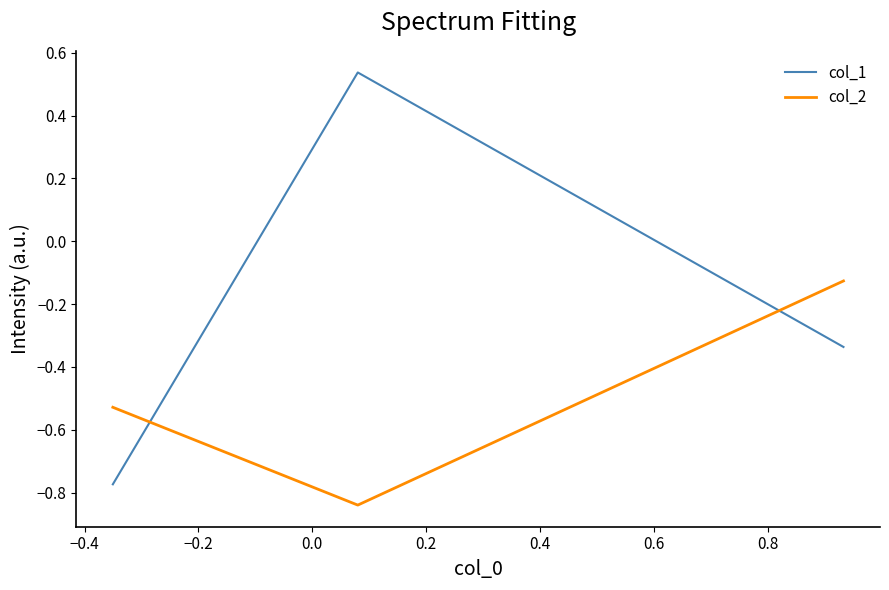

Which series has the largest range (max minus min)?

col_1